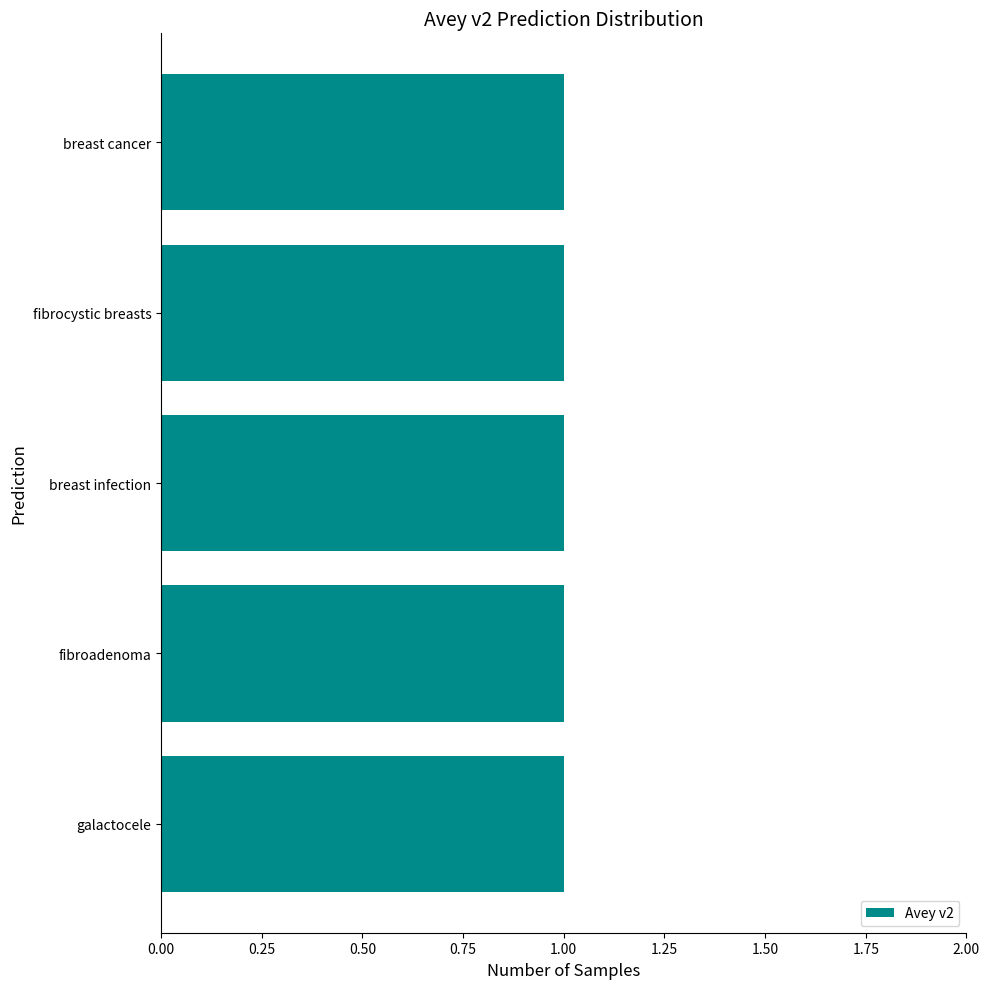

List the labels in order of value, smallest first.

galactocele, fibroadenoma, breast infection, fibrocystic breasts, breast cancer